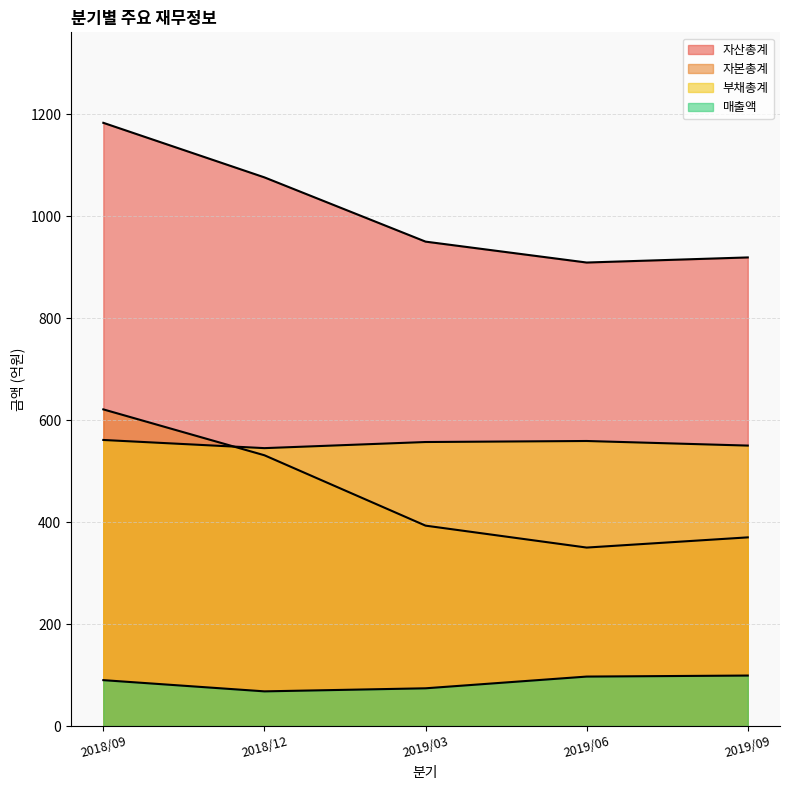

Reading left to right, transcribe all the data shown in this chart.

매출액: 2018/09=90	2018/12=68	2019/03=74	2019/06=97	2019/09=99
자산총계: 2018/09=1183	2018/12=1076	2019/03=950	2019/06=909	2019/09=919
부채총계: 2018/09=561	2018/12=545	2019/03=557	2019/06=559	2019/09=550
자본총계: 2018/09=621	2018/12=531	2019/03=393	2019/06=350	2019/09=370